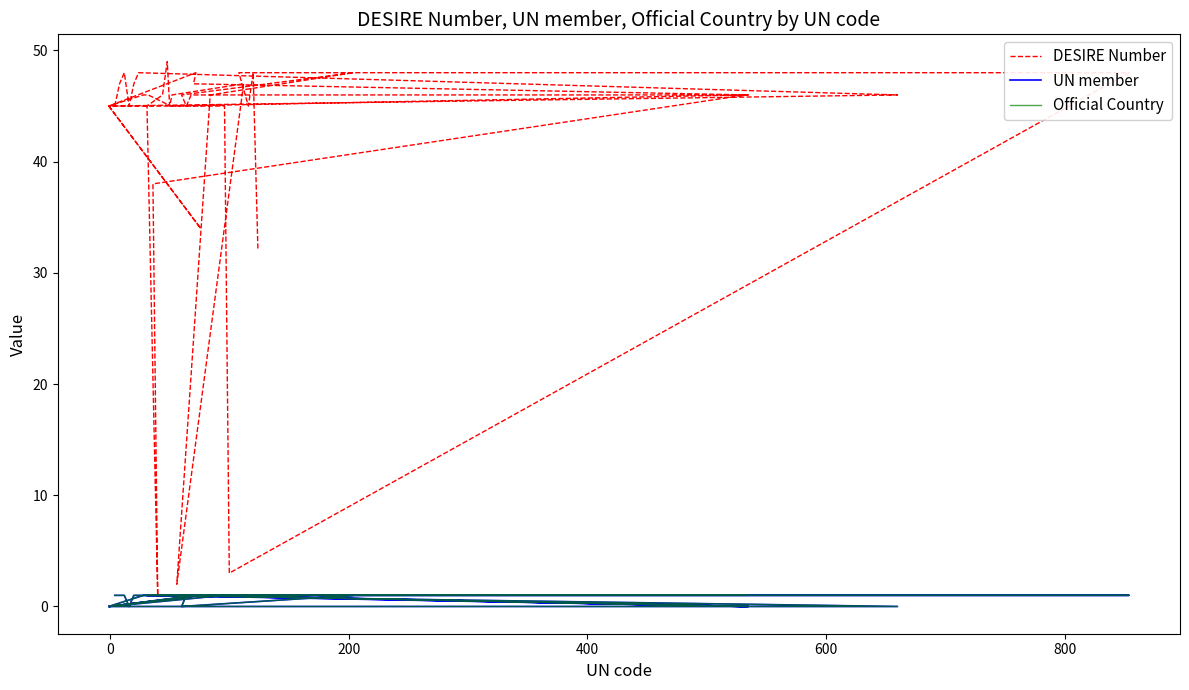

Count the Official Country values in the range 1 to 2.

32